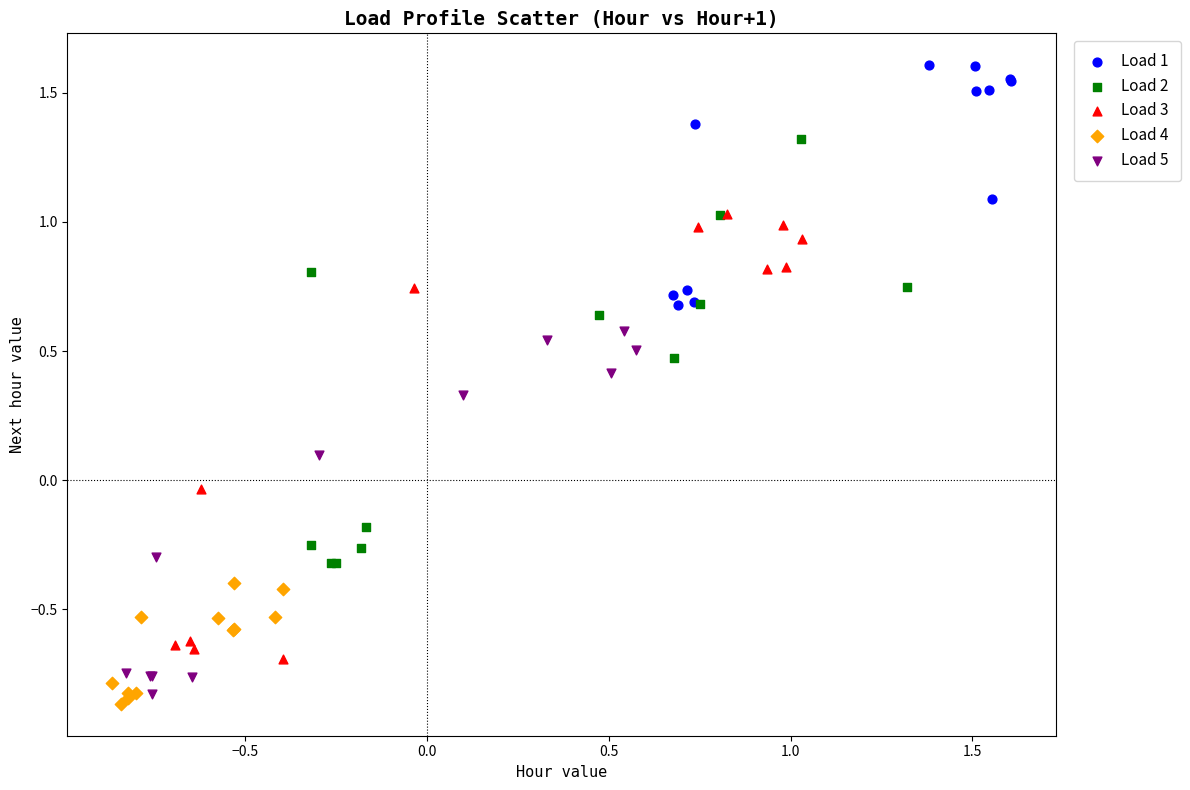

What are all the series names shown in the legend?

Load 1, Load 2, Load 3, Load 4, Load 5